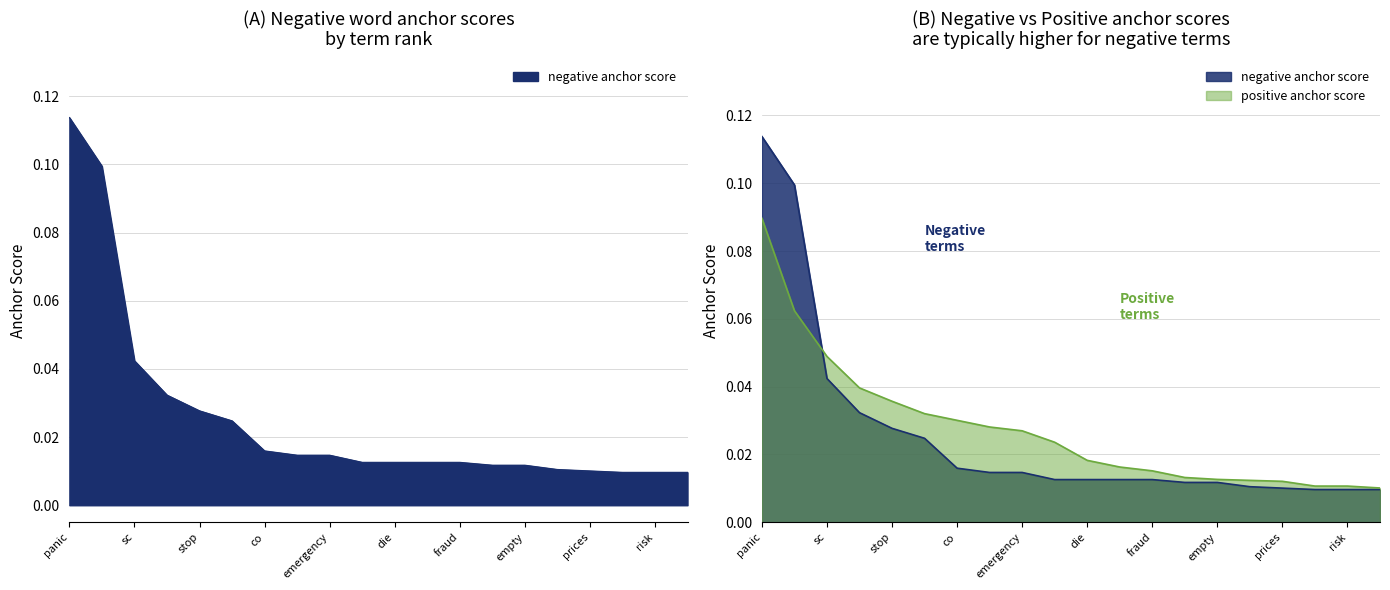

Reading right to left, transcribe all the data shown in this chart.

negative anchor score: forced=0.0	risk=0.0	collapse=0.0	prices=0.0	cut=0.0	empty=0.0	fears=0.0	fraud=0.0	crude=0.0	die=0.0	war=0.0	emergency=0.0	drop=0.0	co=0.0	demand=0.0	stop=0.0	low=0.0	sc=0.0	crisis=0.1	panic=0.1
positive anchor score: forced=0.0	risk=0.0	collapse=0.0	prices=0.0	cut=0.0	empty=0.0	fears=0.0	fraud=0.0	crude=0.0	die=0.0	war=0.0	emergency=0.0	drop=0.0	co=0.0	demand=0.0	stop=0.0	low=0.0	sc=0.0	crisis=0.1	panic=0.1